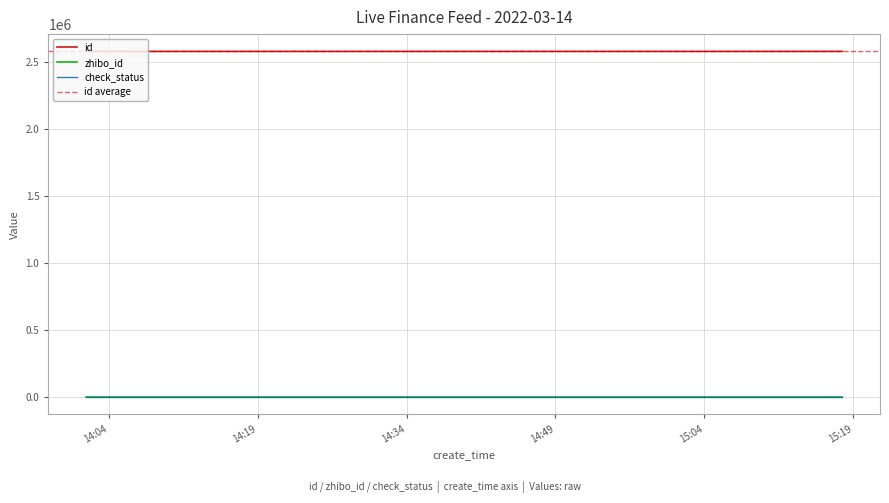

What is the label of the 6th point from the left?

2022-03-14 14:26:37